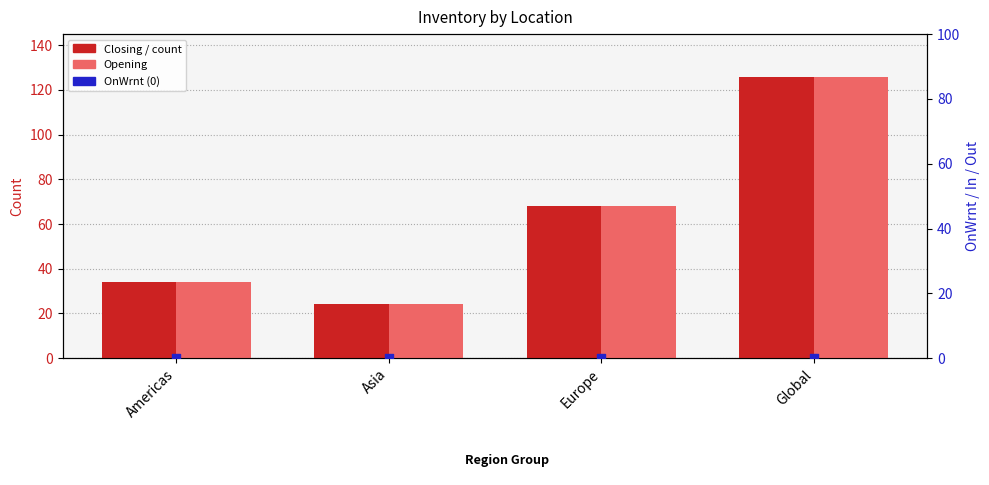

Which series has the largest total across all categories?

Closing